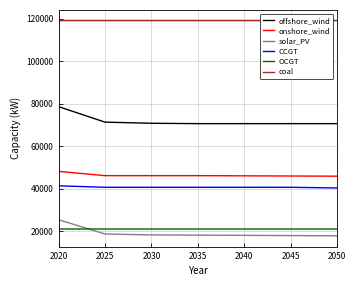

What is the smallest value displayed?

17758.8